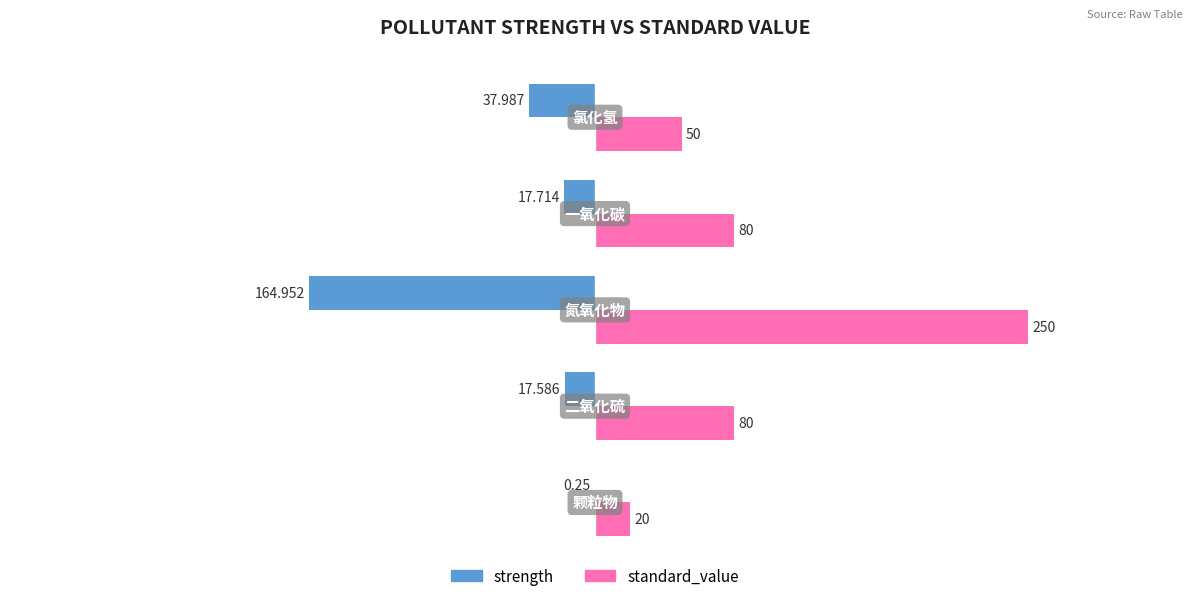

Count the number of categories in the chart.

5